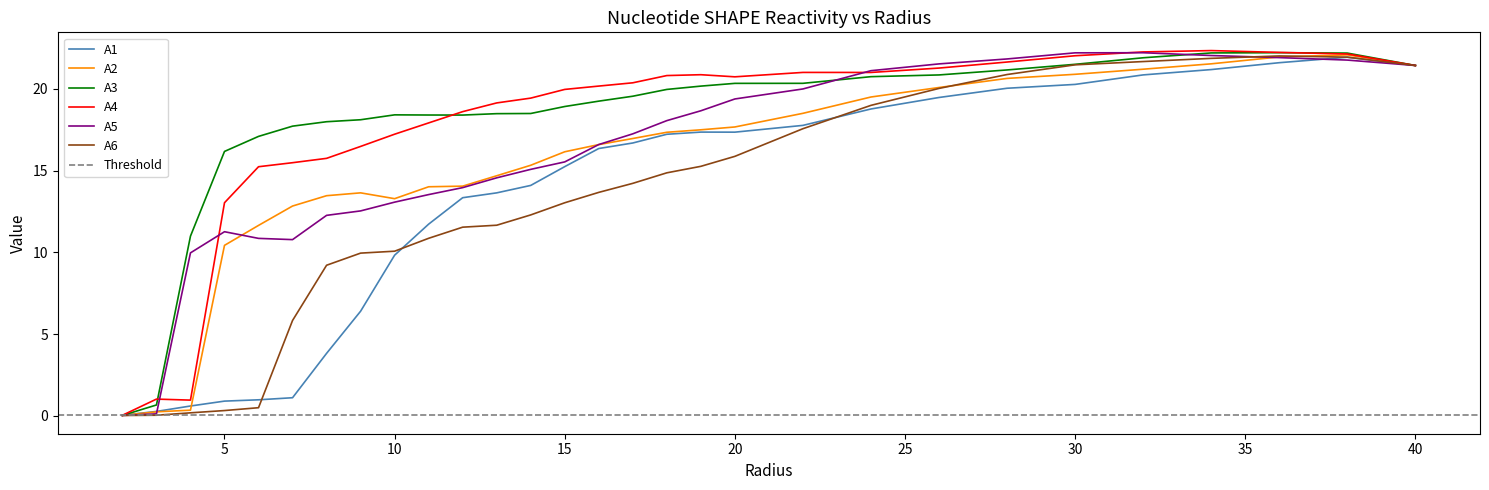

What is the average value of the A6 series?

13.0